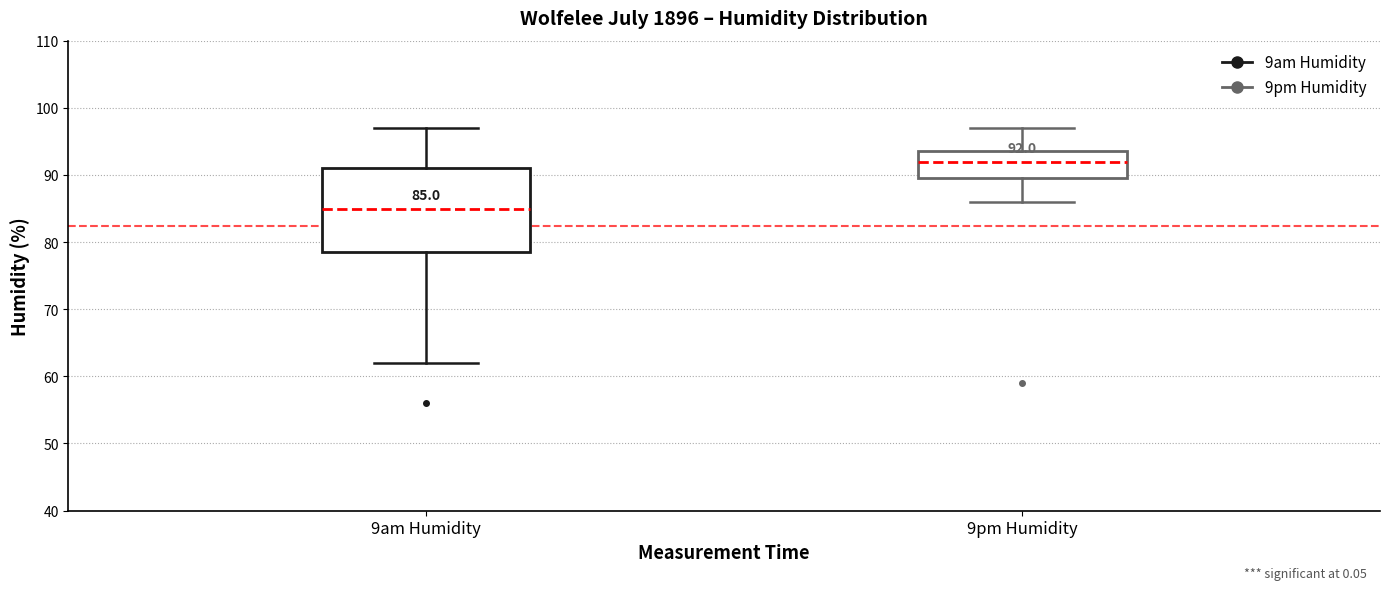

Comparing the boxes themselves (not the whiskers), which one is the tallest?

9am Humidity